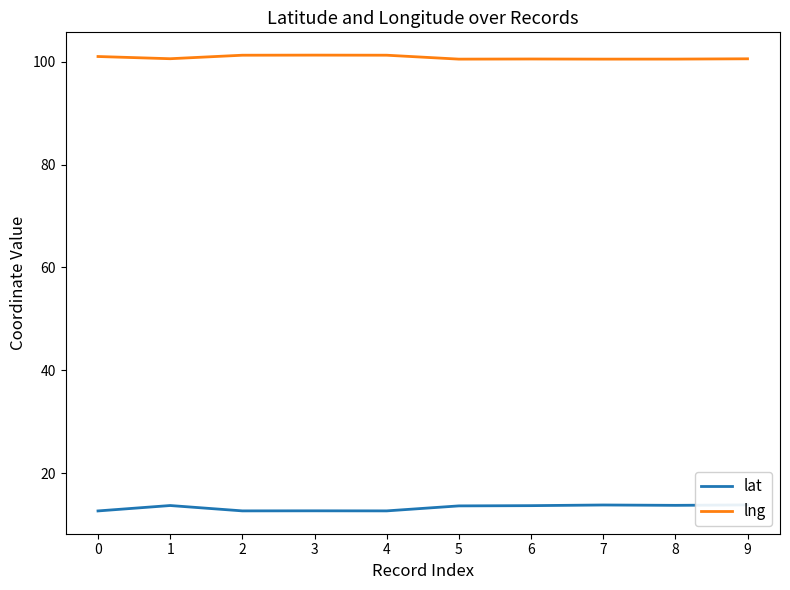

How many lines are shown in the chart?

2